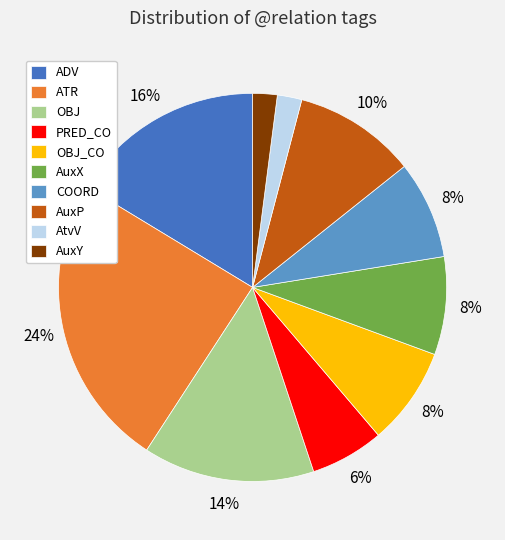

How many slices are in this pie chart?

10